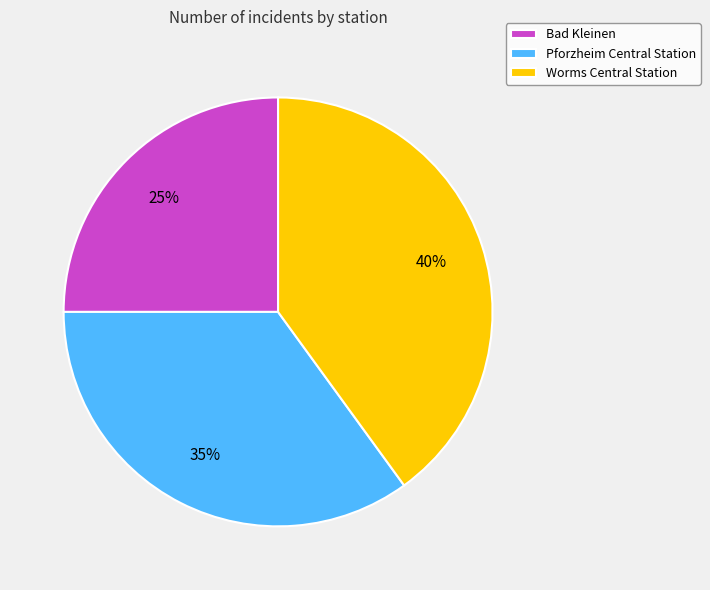

What is the ratio of the value at Pforzheim Central Station to the value at Bad Kleinen?

1.4